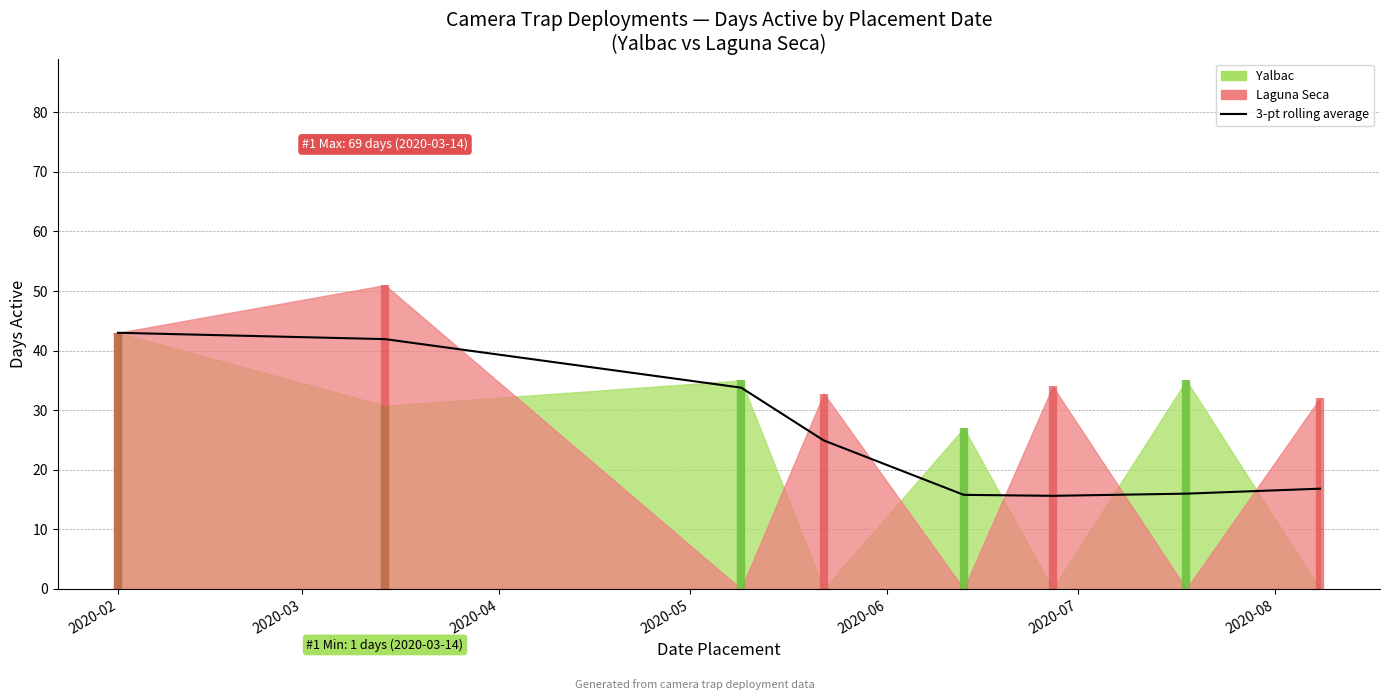

Does the chart have visible grid lines?

Yes